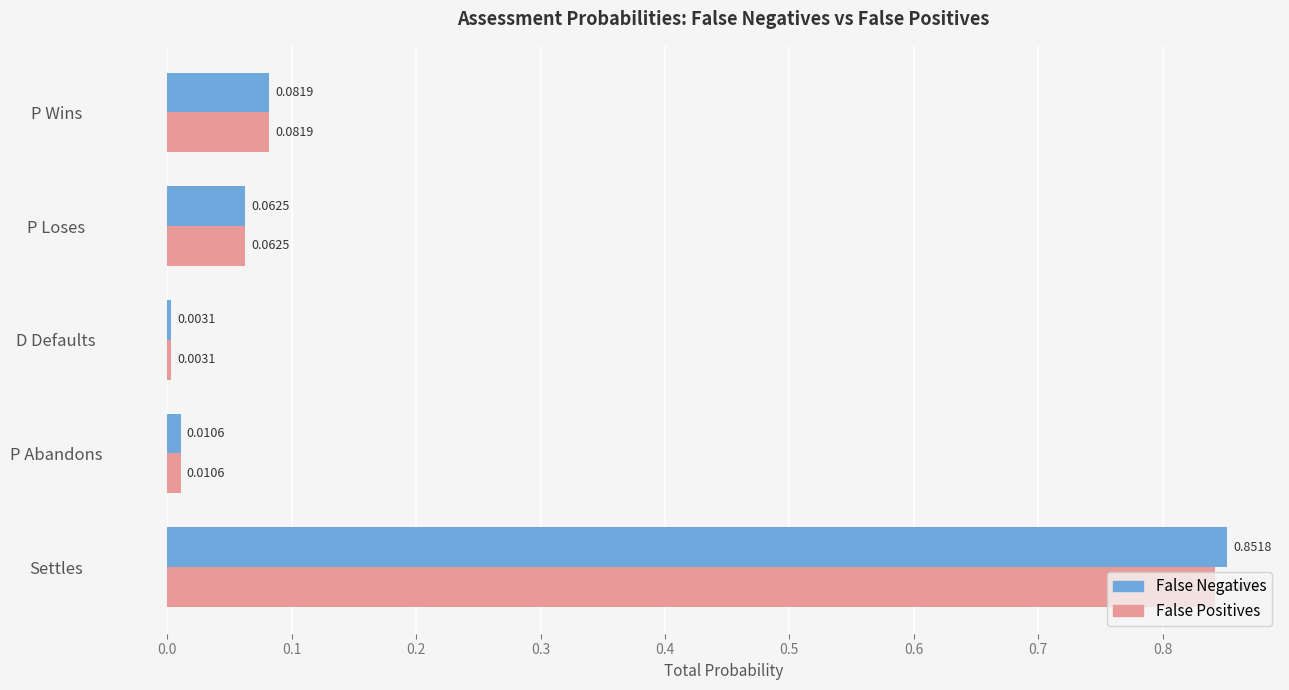

Rank the series by their maximum value, from highest to lowest.

False Negatives, False Positives